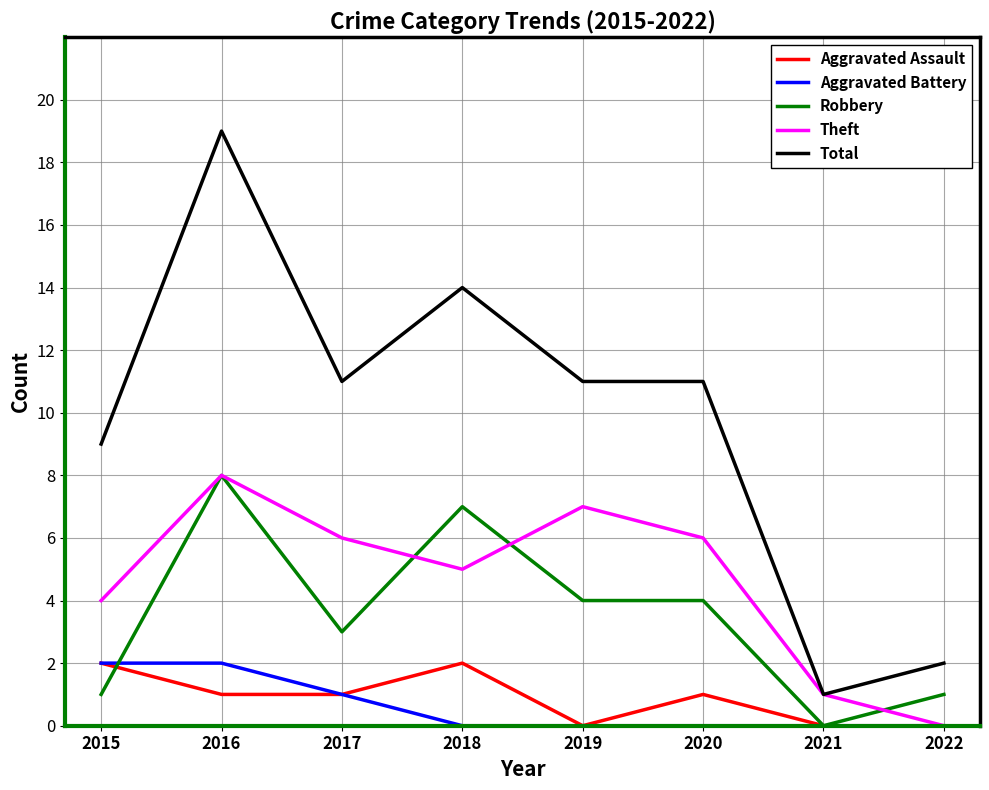

Reading right to left, what are all the values shown in this chart?

Aggravated Assault: 0	0	1	0	2	1	1	2
Aggravated Battery: 0	0	0	0	0	1	2	2
Robbery: 1	0	4	4	7	3	8	1
Theft: 0	1	6	7	5	6	8	4
Total: 2	1	11	11	14	11	19	9